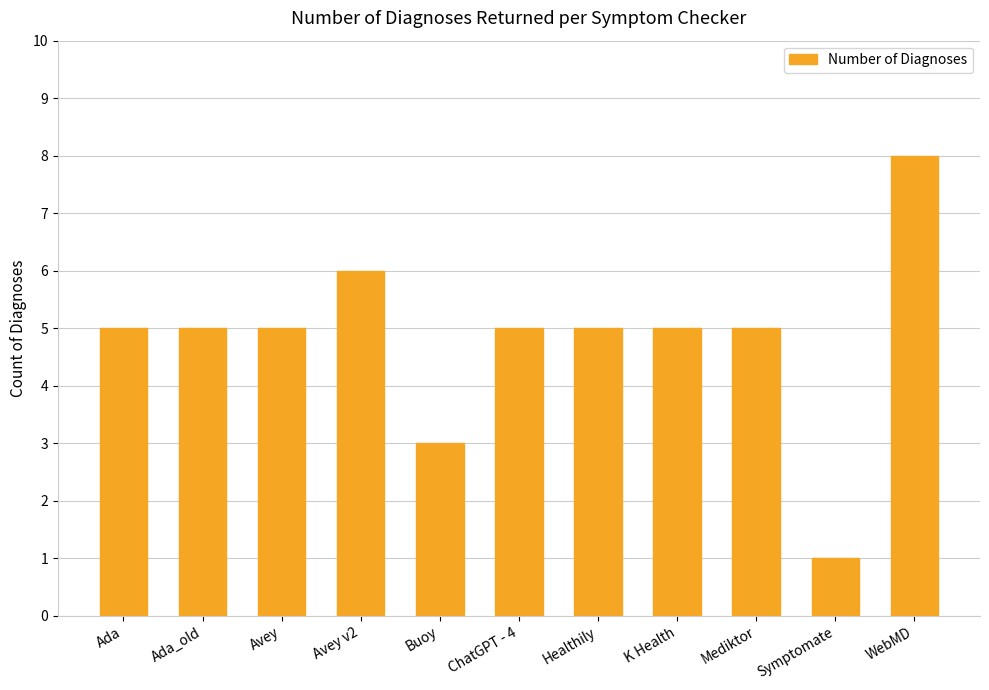

Is it true that the value at Healthily is 5?

True